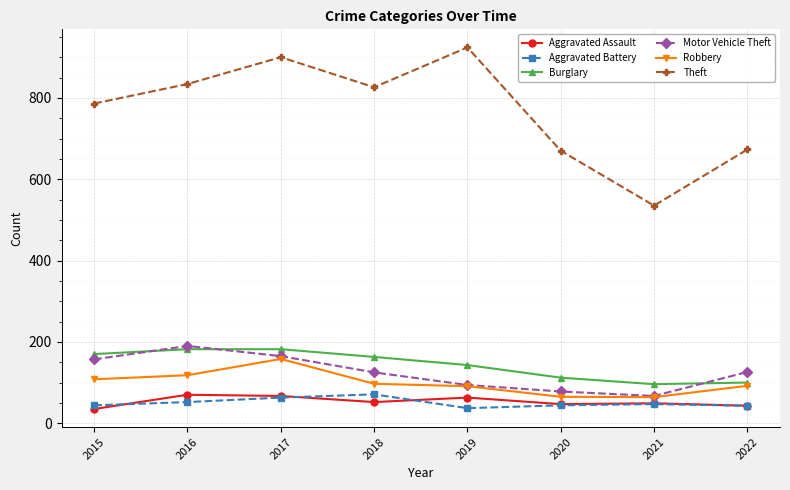

How many interior local peaks does the Theft series have?

2